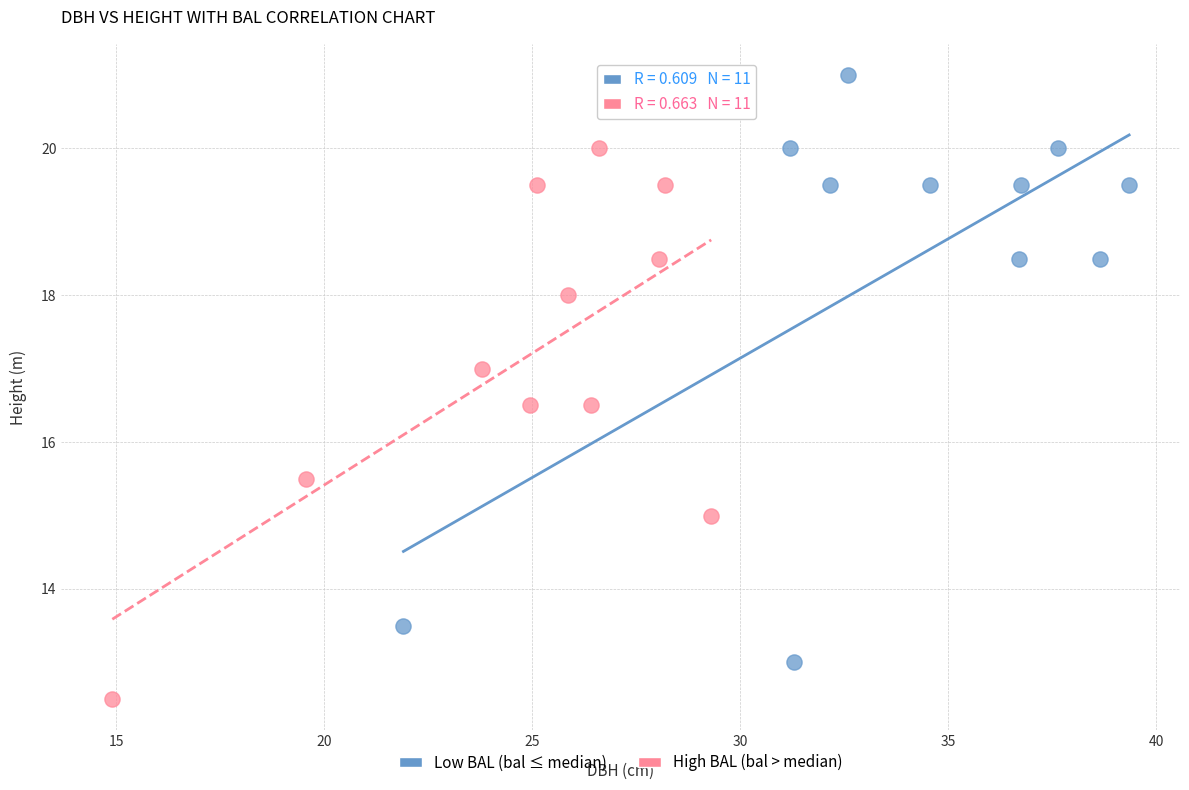

Which series contains the lowest Y value?

High BAL (bal > median)